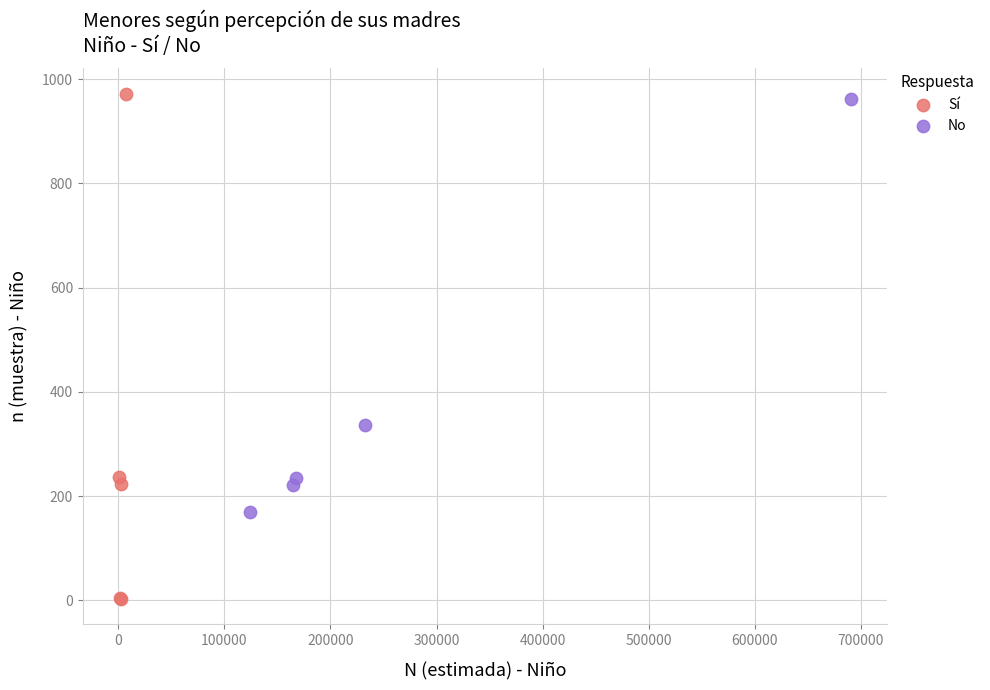

Which series reaches the minimum Y coordinate?

Sí